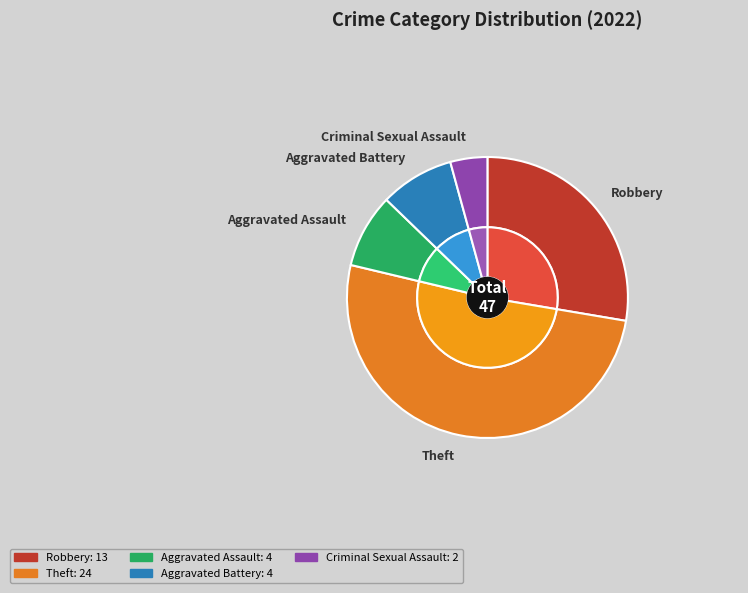

What is the change in value from Aggravated Battery to Criminal Sexual Assault?

-2